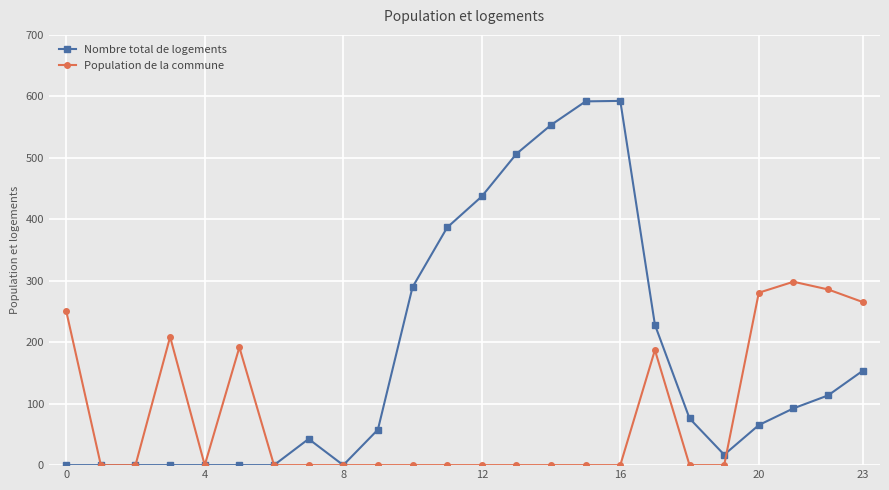

What is the greatest value displayed?

592.6